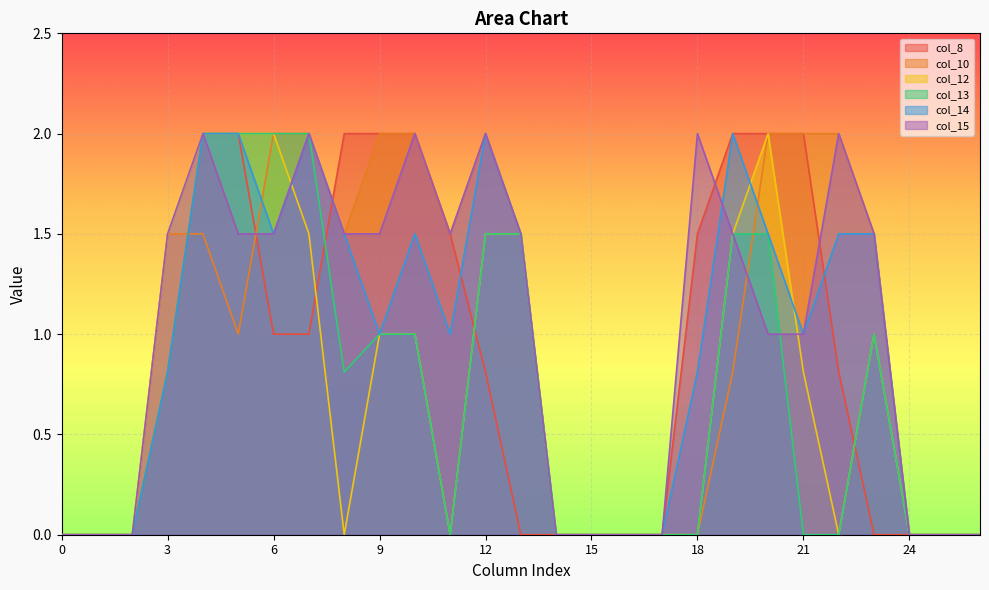

What is the greatest value displayed?

2.0